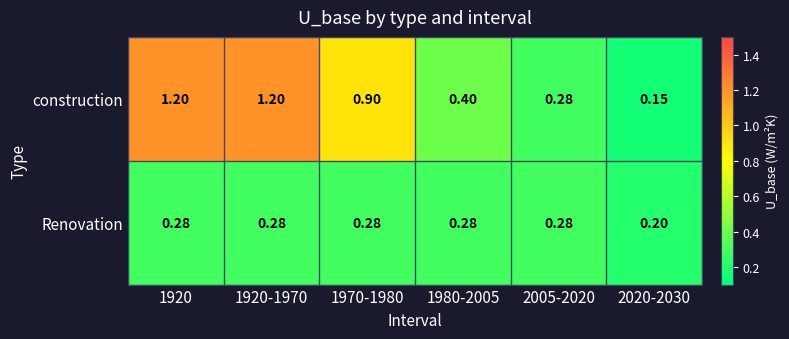

Is the value of Renovation at 1920 greater than the value of construction at 1920?

No